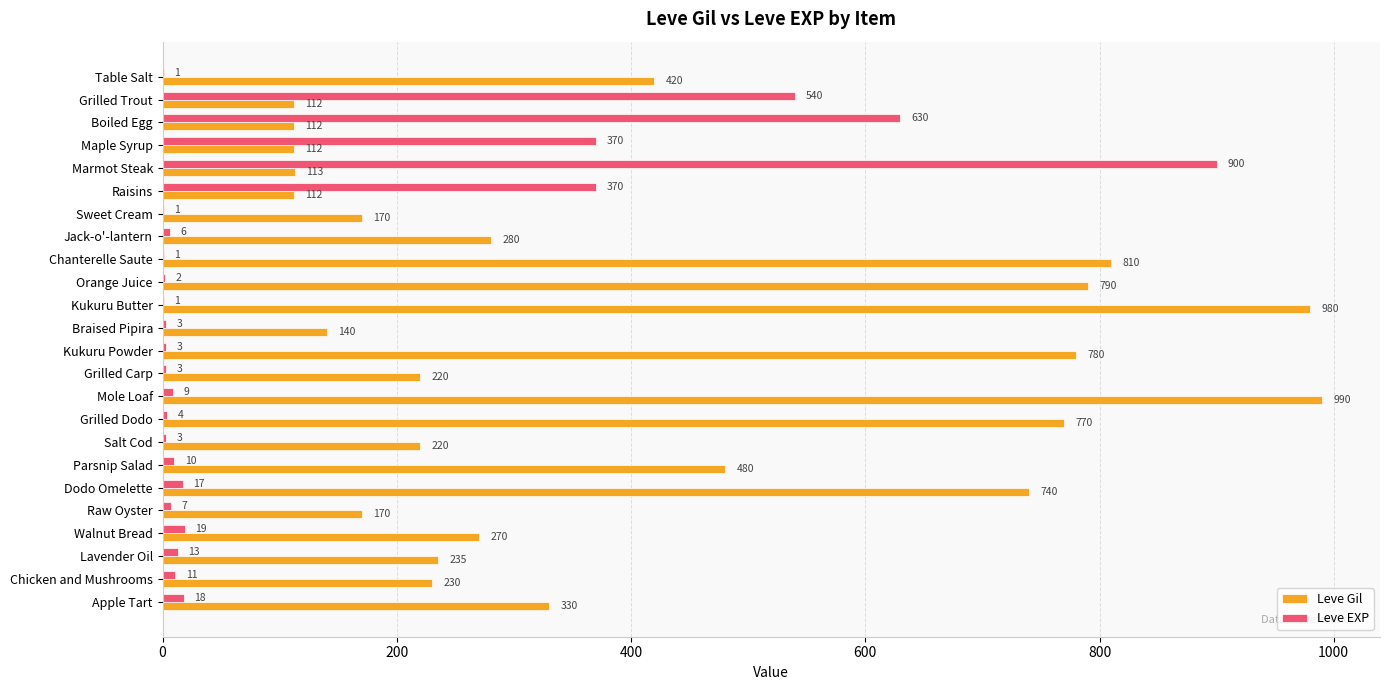

What are all the series names shown in the legend?

Leve Gil, Leve EXP